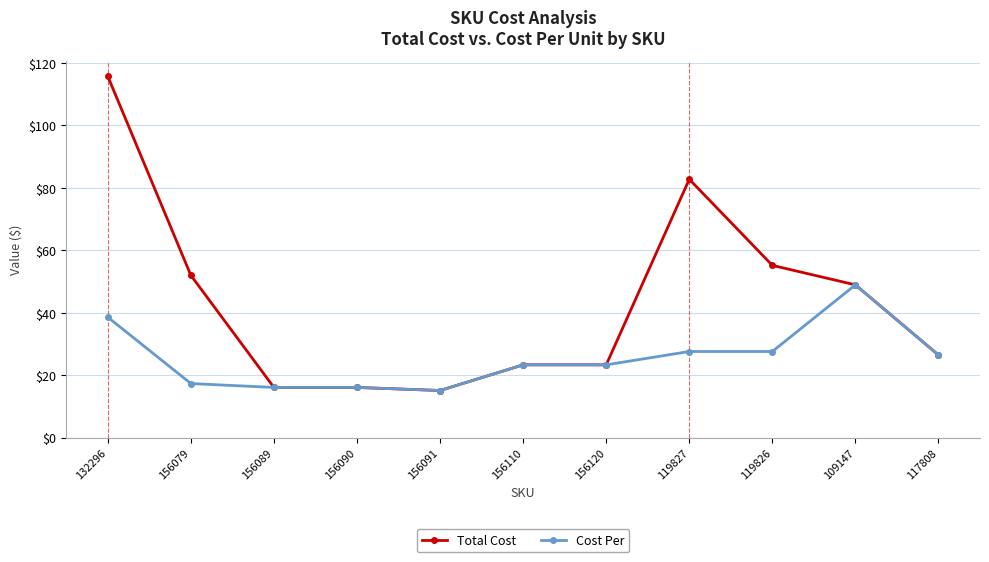

List the series in order of their peak value, highest first.

Total Cost, Cost Per